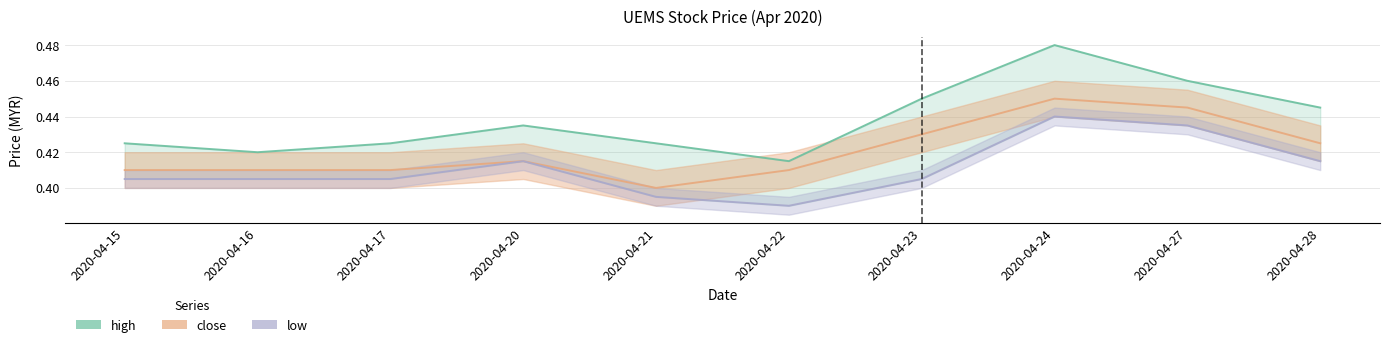

At which category is the sum across all series the highest?

2020-04-24